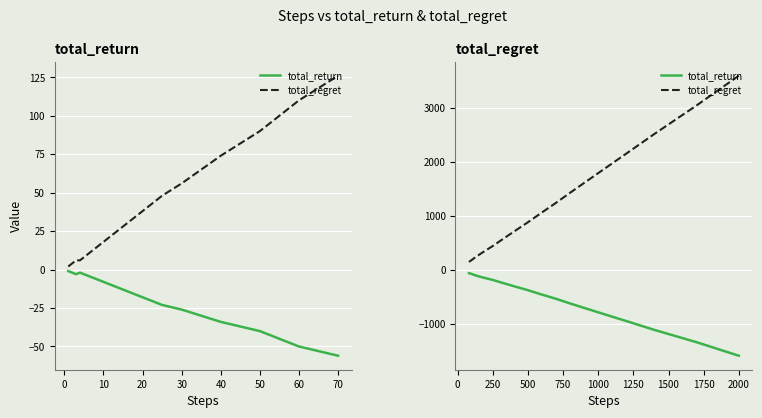

How many values in the total_return series exceed -306?

9